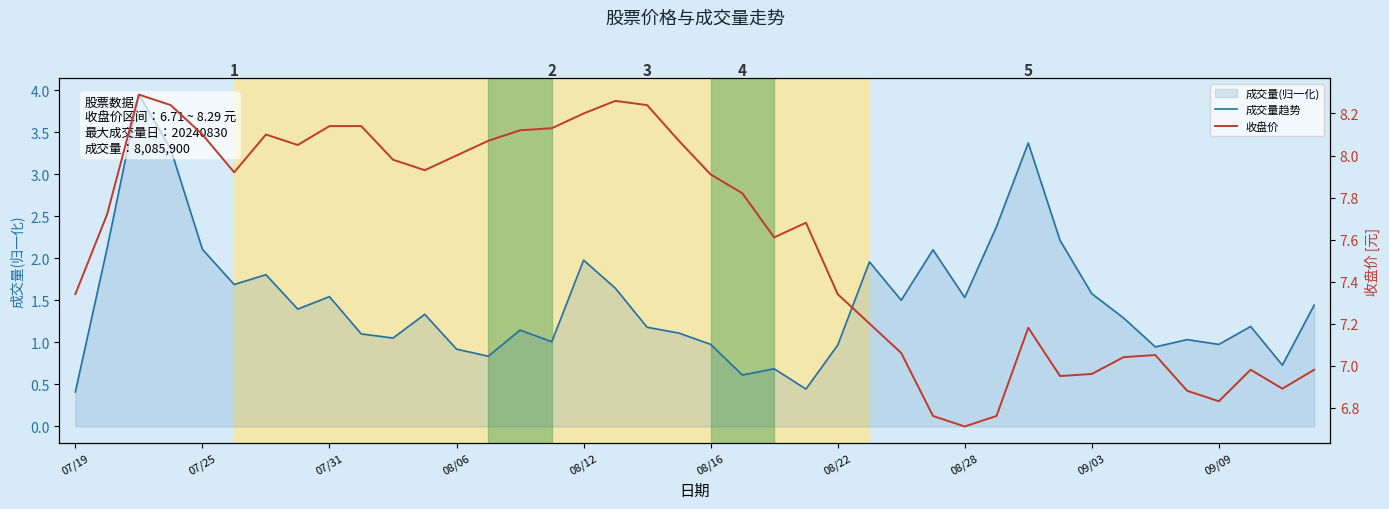

At which label does 收盘价 reach its minimum?

08/28